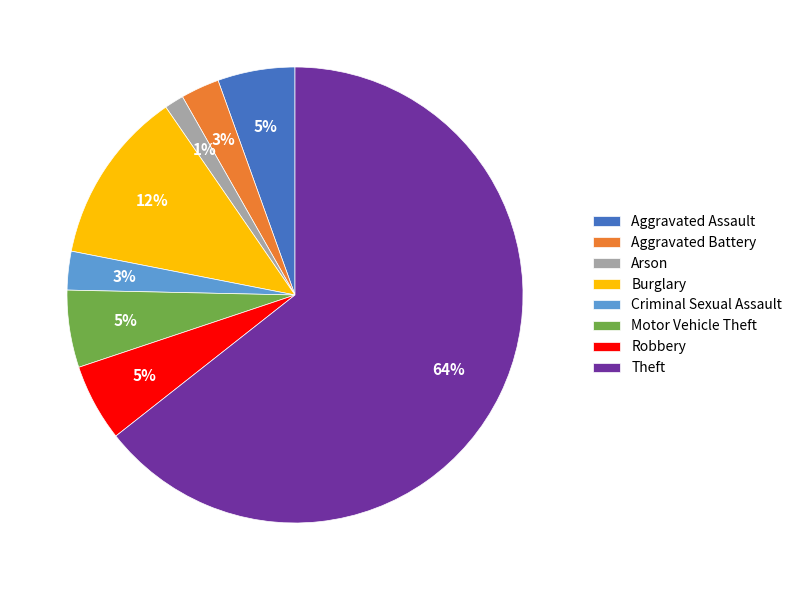

What is the majority slice?

Theft